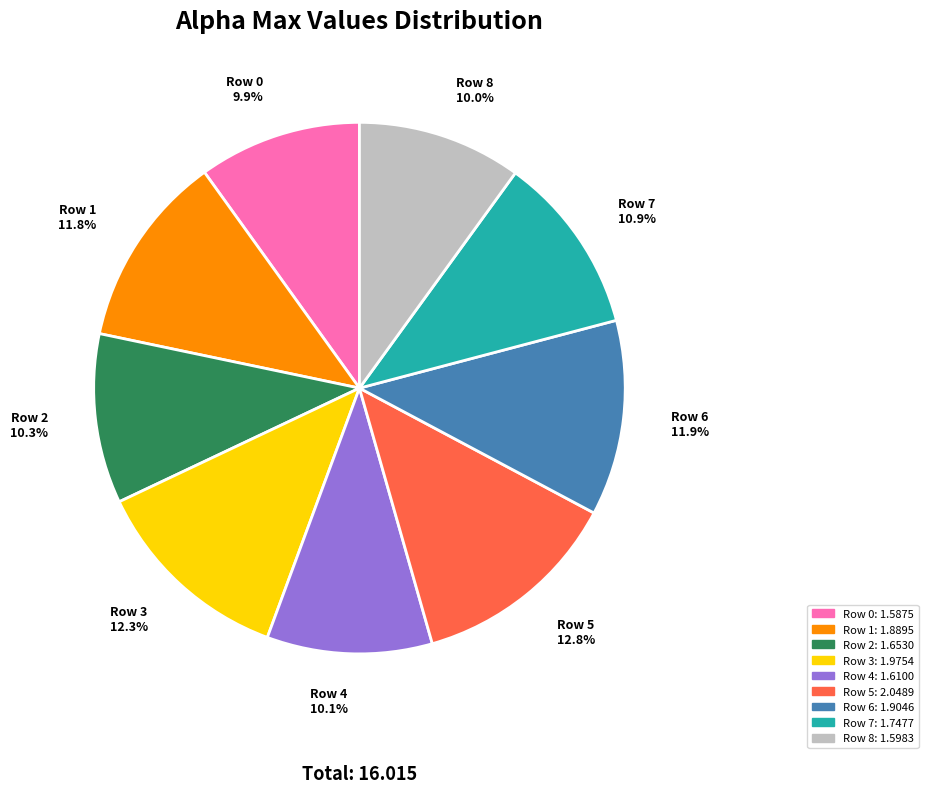

True or false: Row 1 accounts for 12% of the total.

True